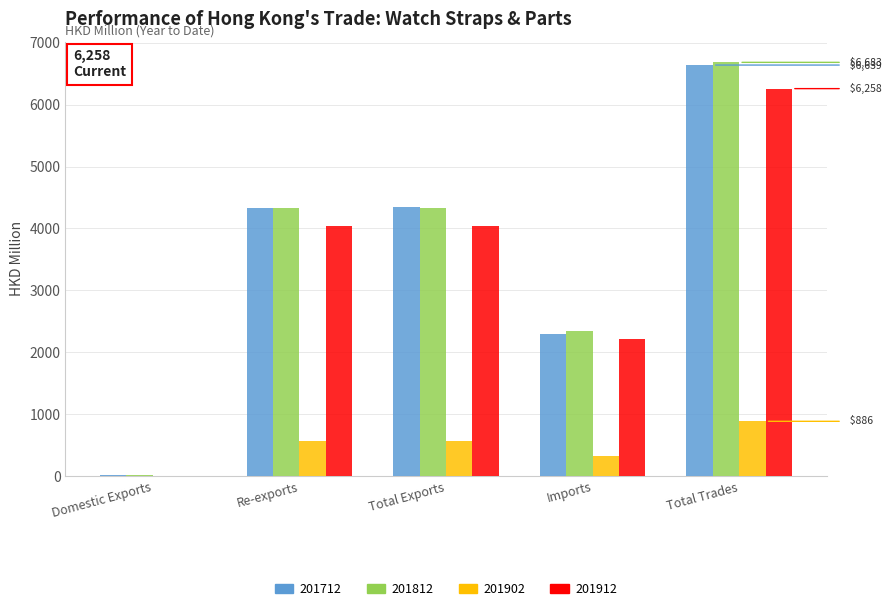

At which category is the sum across all series the highest?

Total Trades